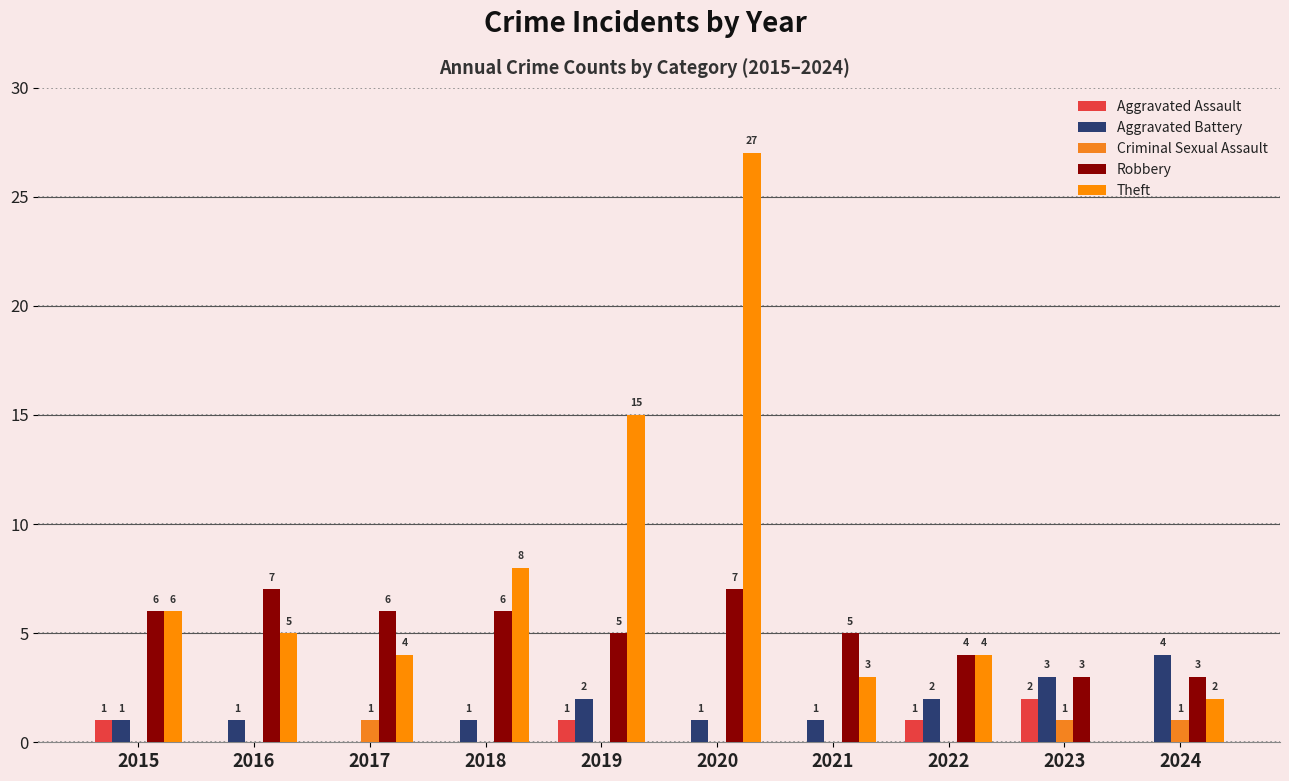

Count the number of categories in the chart.

10